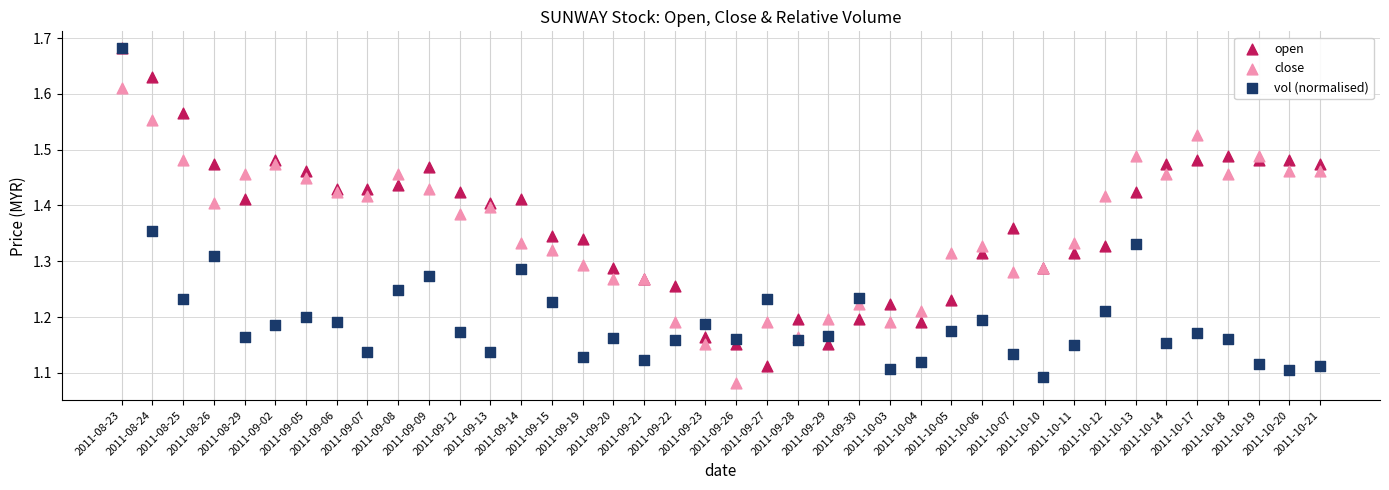

Which series contains the lowest Y value?

close